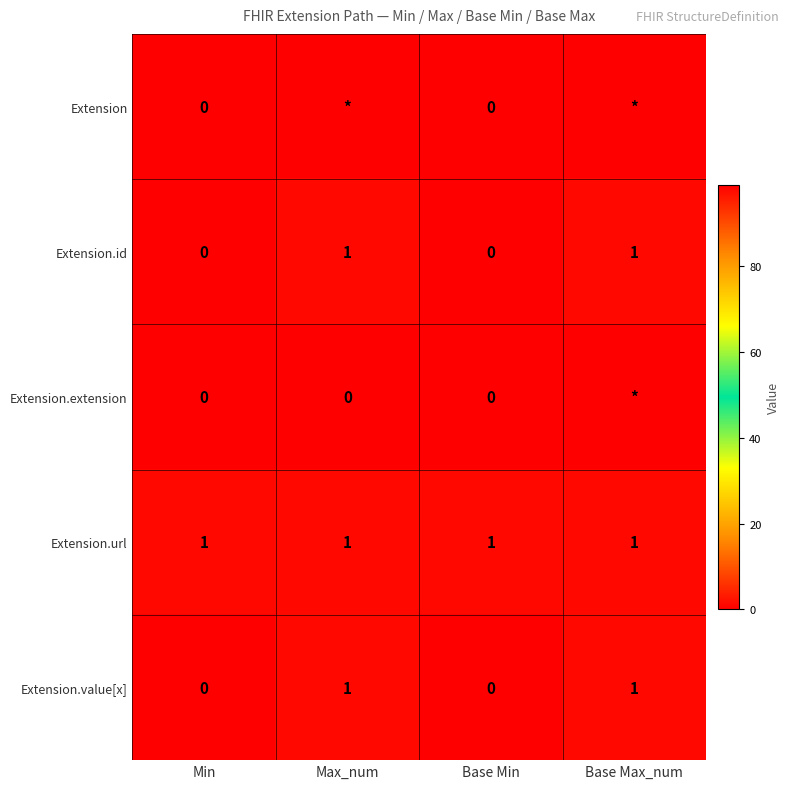

What is the sum of all Extension.id values?

2